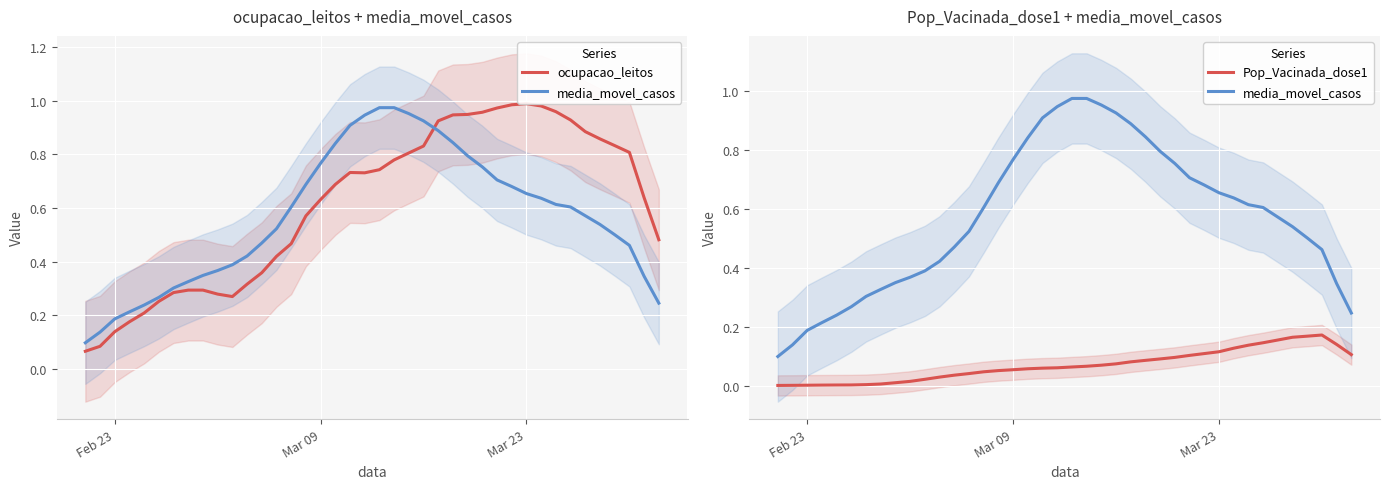

What is the difference between the maximum and minimum values in the ocupacao_leitos series?

0.9